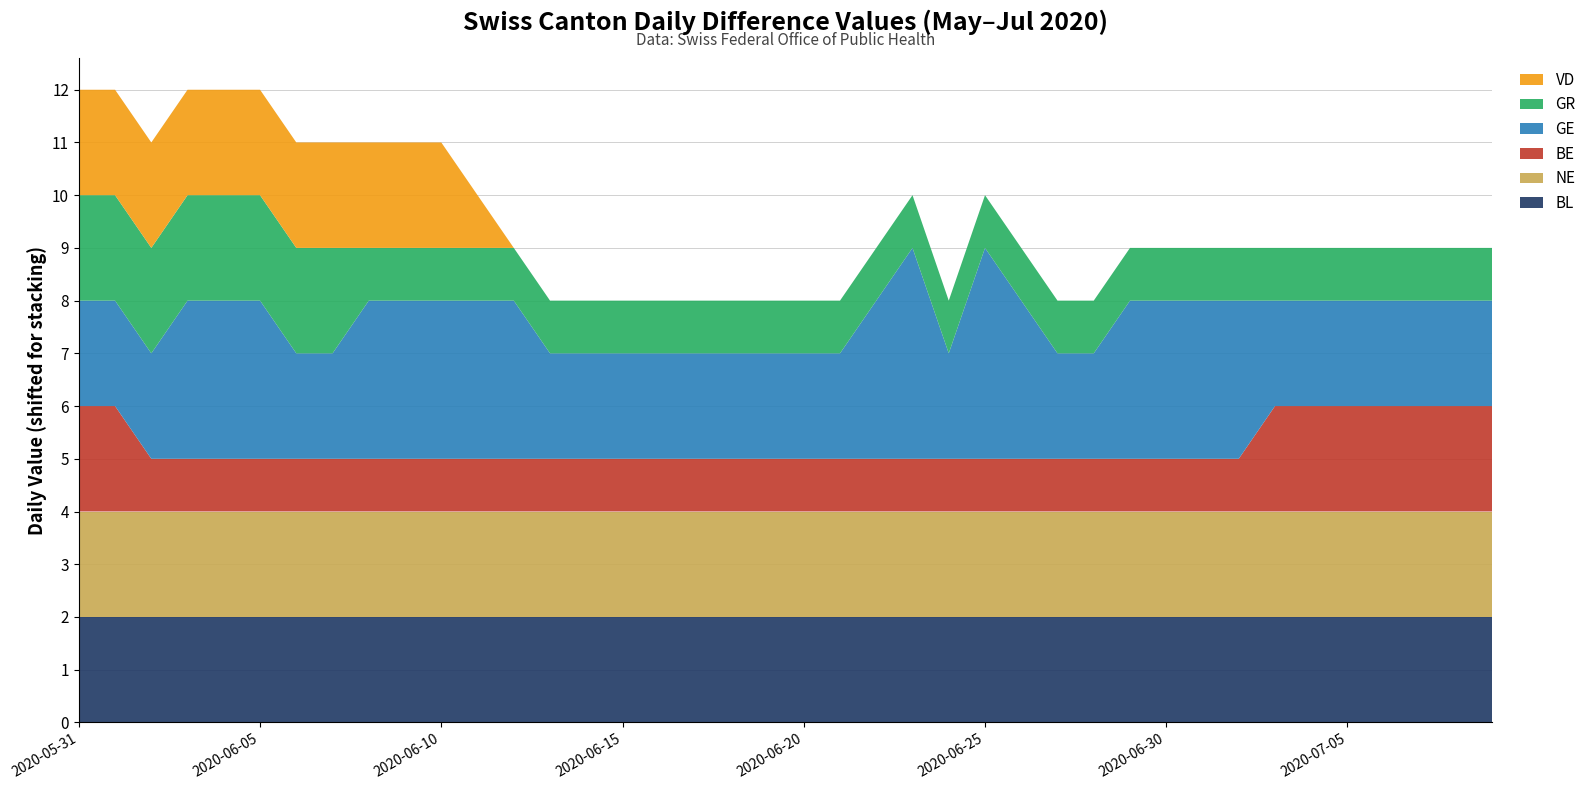

Reading right to left, list all the values displayed in this chart.

BL: 0	0	0	0	0	0	0	0	0	0	0	0	0	0	0	0	0	0	0	0	0	0	0	0	0	0	0	0	0	0	0	0	0	0	0	0	0	0	0	0
NE: 0	0	0	0	0	0	0	0	0	0	0	0	0	0	0	0	0	0	0	0	0	0	0	0	0	0	0	0	0	0	0	0	0	0	0	0	0	0	0	0
BE: 0	0	0	0	0	0	0	-1	-1	-1	-1	-1	-1	-1	-1	-1	-1	-1	-1	-1	-1	-1	-1	-1	-1	-1	-1	-1	-1	-1	-1	-1	-1	-1	-1	-1	-1	-1	0	0
GE: 0	0	0	0	0	0	0	1	1	1	1	0	0	1	2	0	2	1	0	0	0	0	0	0	0	0	0	1	1	1	1	1	0	0	1	1	1	0	0	0
GR: -1	-1	-1	-1	-1	-1	-1	-1	-1	-1	-1	-1	-1	-1	-1	-1	-1	-1	-1	-1	-1	-1	-1	-1	-1	-1	-1	-1	-1	-1	-1	-1	0	0	0	0	0	0	0	0
VD: -2	-2	-2	-2	-2	-2	-2	-2	-2	-2	-2	-2	-2	-2	-2	-2	-2	-2	-2	-2	-2	-2	-2	-2	-2	-2	-2	-2	-1	0	0	0	0	0	0	0	0	0	0	0